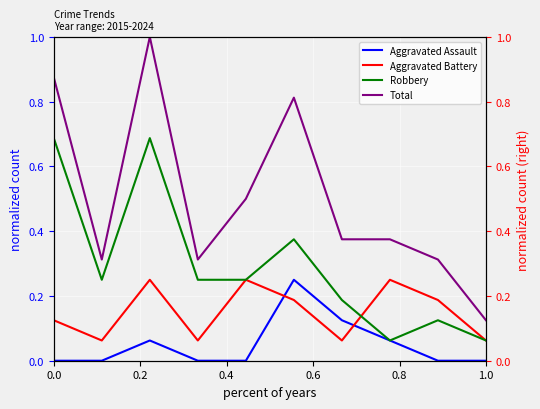

What is the average value of the Aggravated Assault series?

0.1